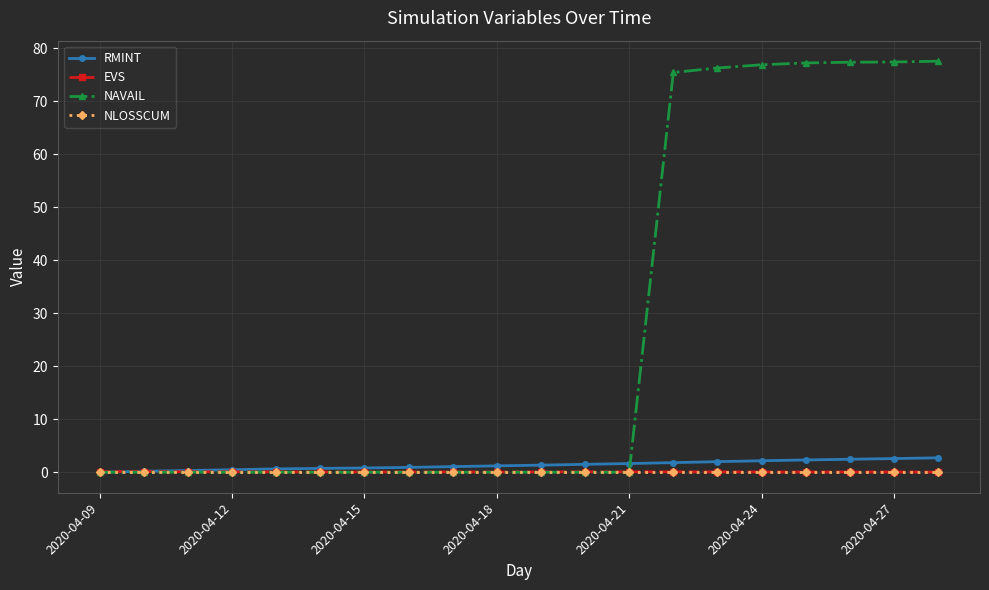

What is the value of the NAVAIL point at the 15th from the left?

76.3